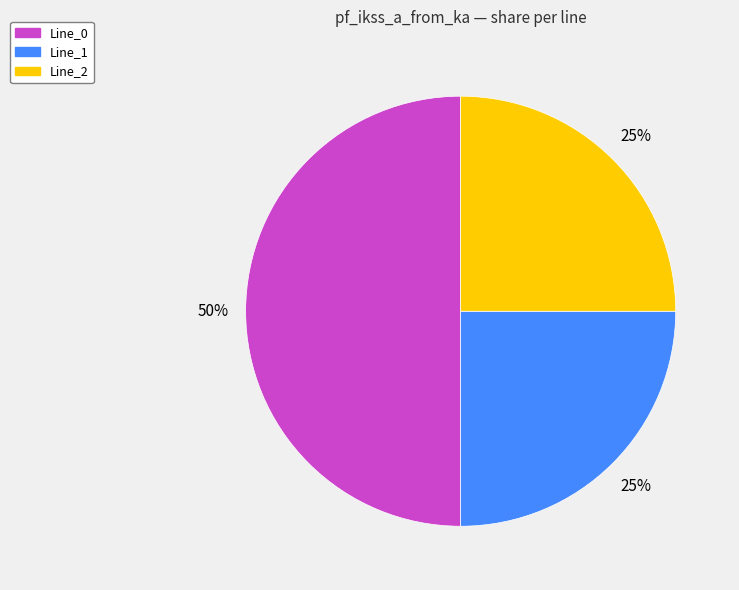

Is Line_1 the majority of the pie?

No